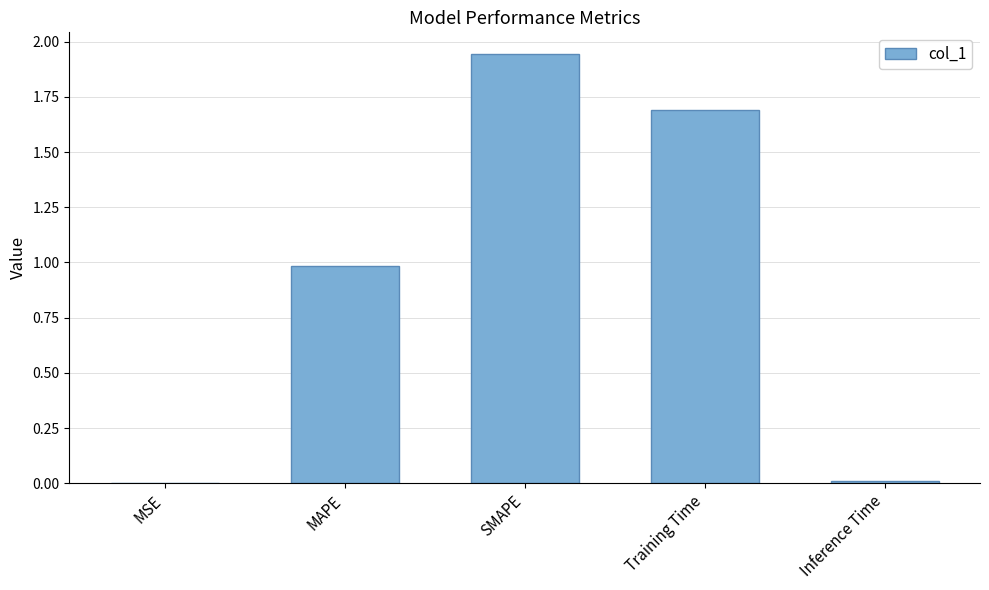

Which has a higher value, MSE or Training Time?

Training Time